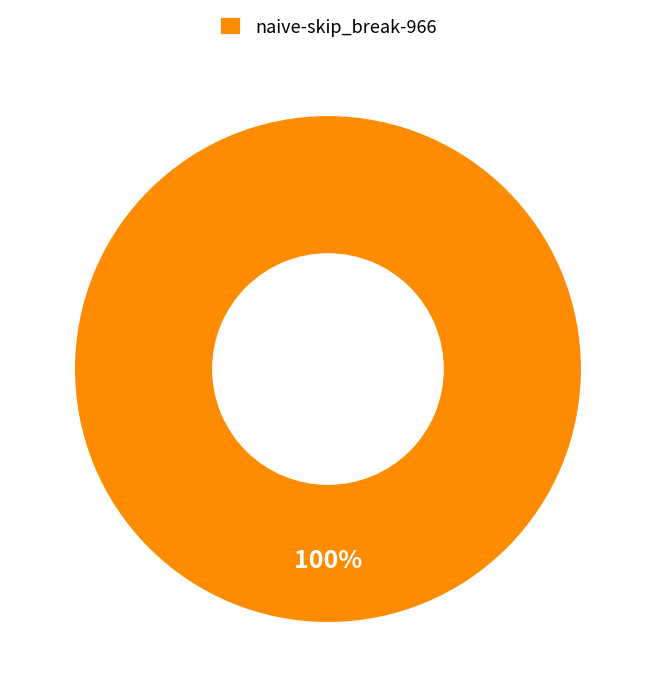

The naive-skip_break-966 slice represents 88% of the pie. True or false?

False